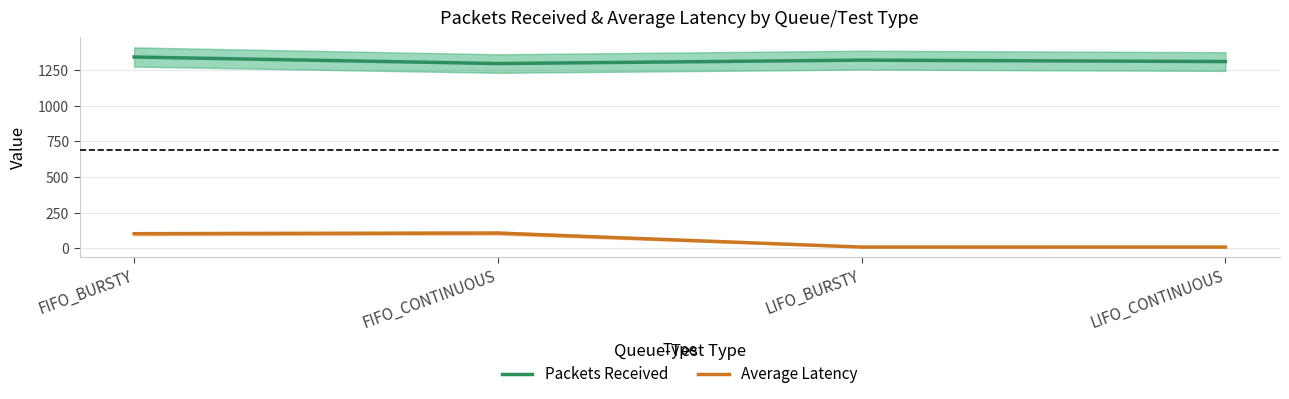

Which series has the widest spread of values?

Average Latency